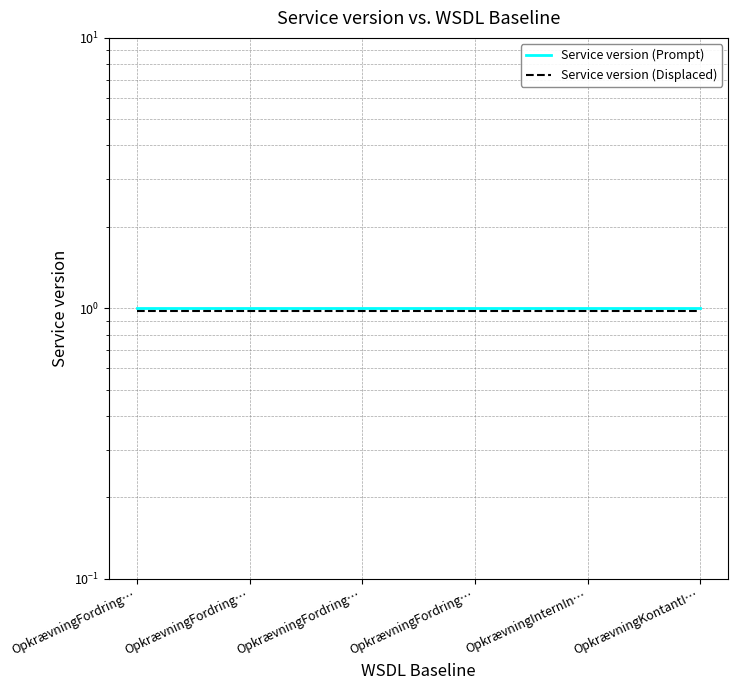

Rank the categories by Service version (Prompt) value from highest to lowest.

OpkrævningFordring…, OpkrævningFordring…, OpkrævningFordring…, OpkrævningFordring…, OpkrævningInternIn…, OpkrævningKontantI…